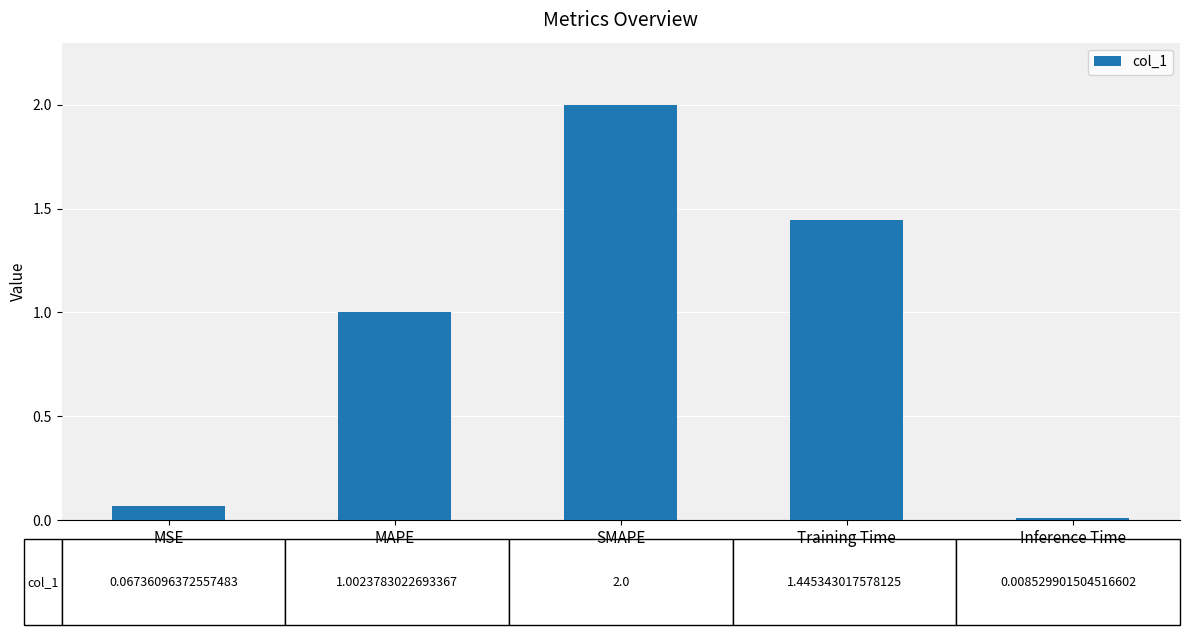

What position from the right is Inference Time?

1